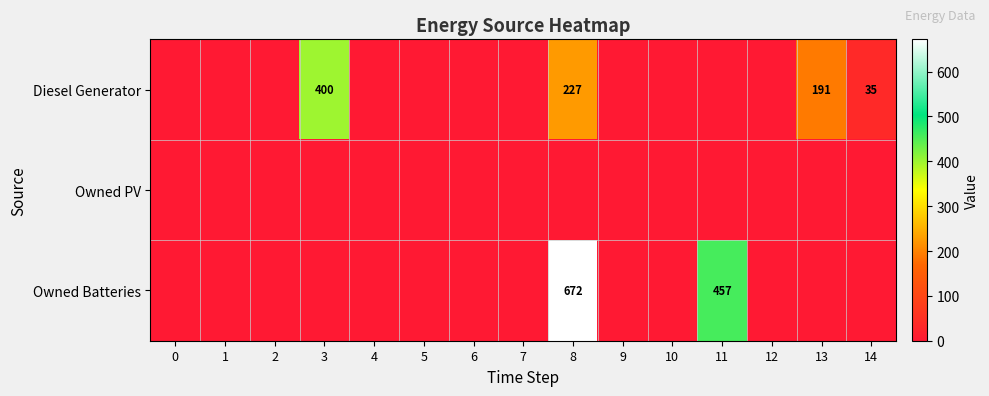

At how many categories does at least one series exceed 499?

1